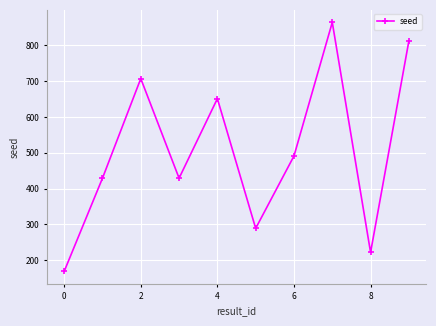

Does the chart display data point markers on the line(s)?

Yes